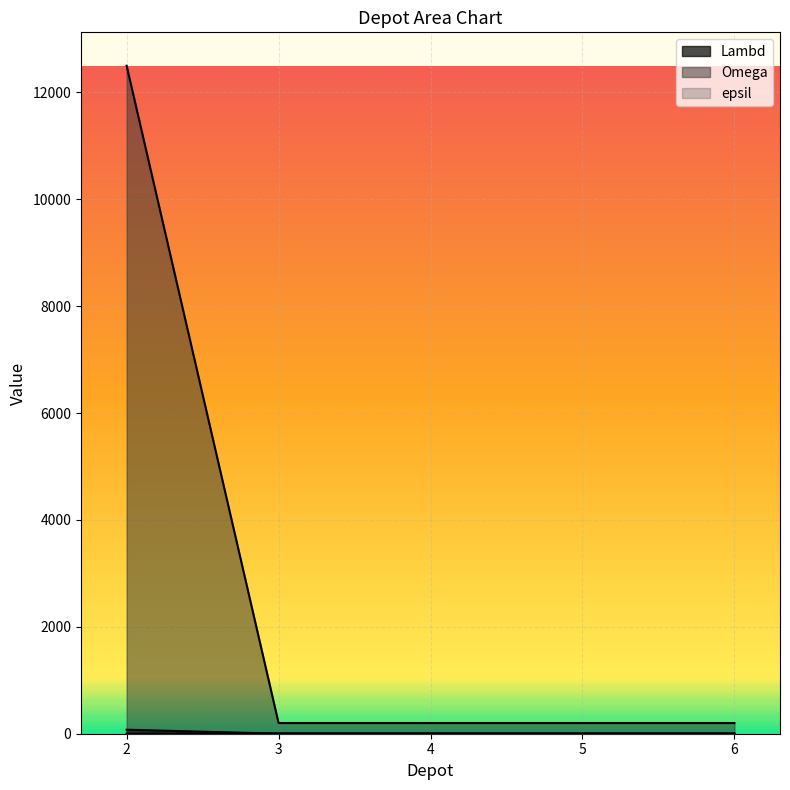

Rank the series at 5 from lowest to highest value.

Lambd, epsil, Omega